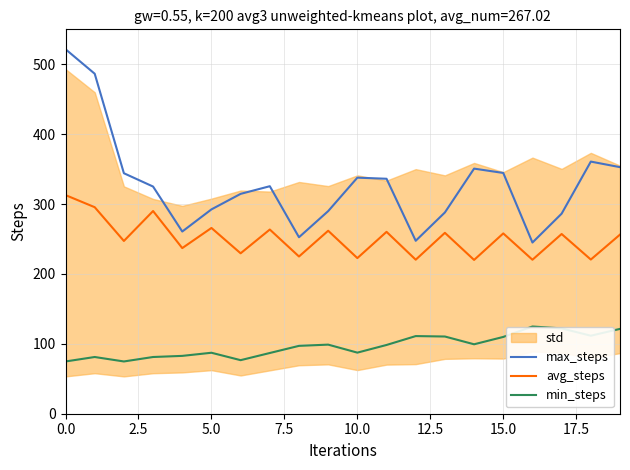

The min_steps series shows 140.0 at 9. True or false?

False